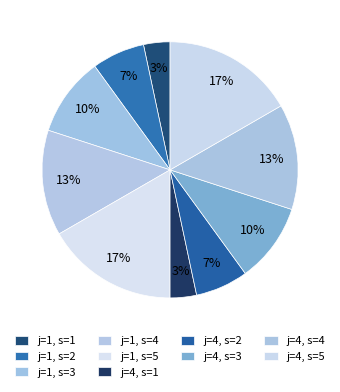

How many segments does this pie chart have?

10